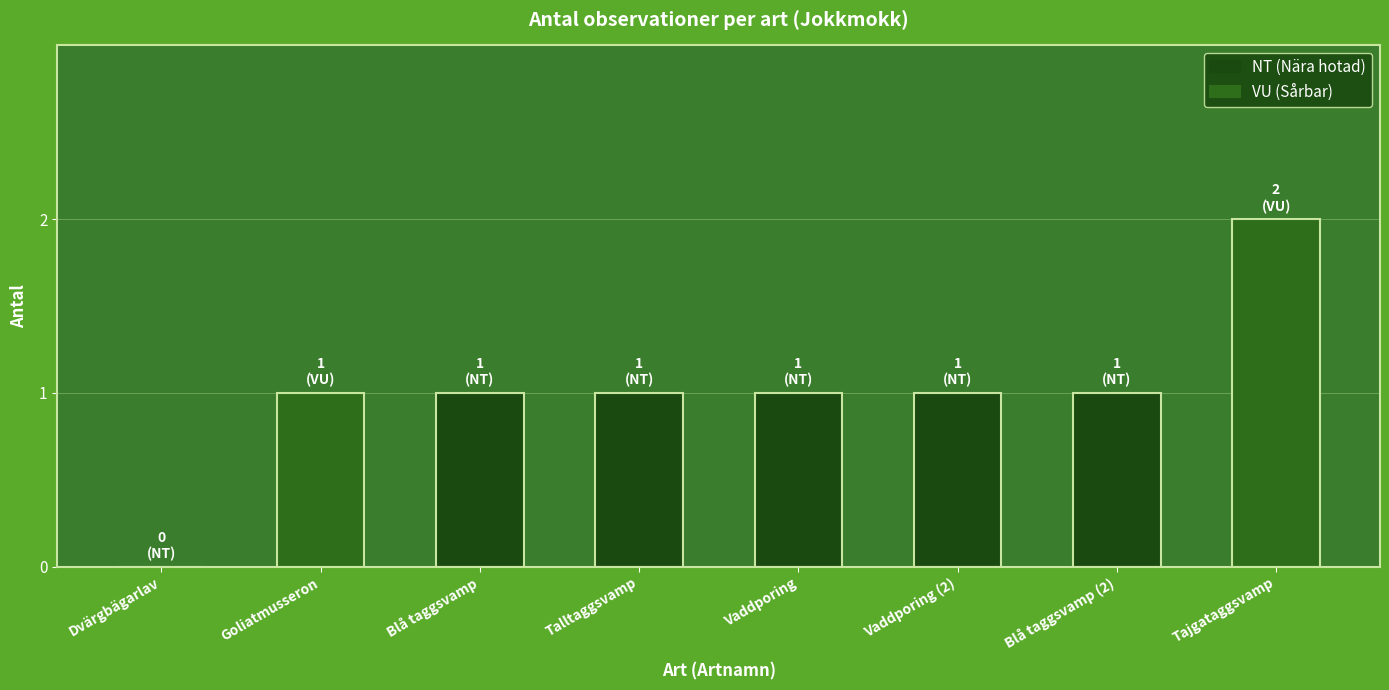

What is the change in value from Goliatmusseron to Tajgataggsvamp?

+1